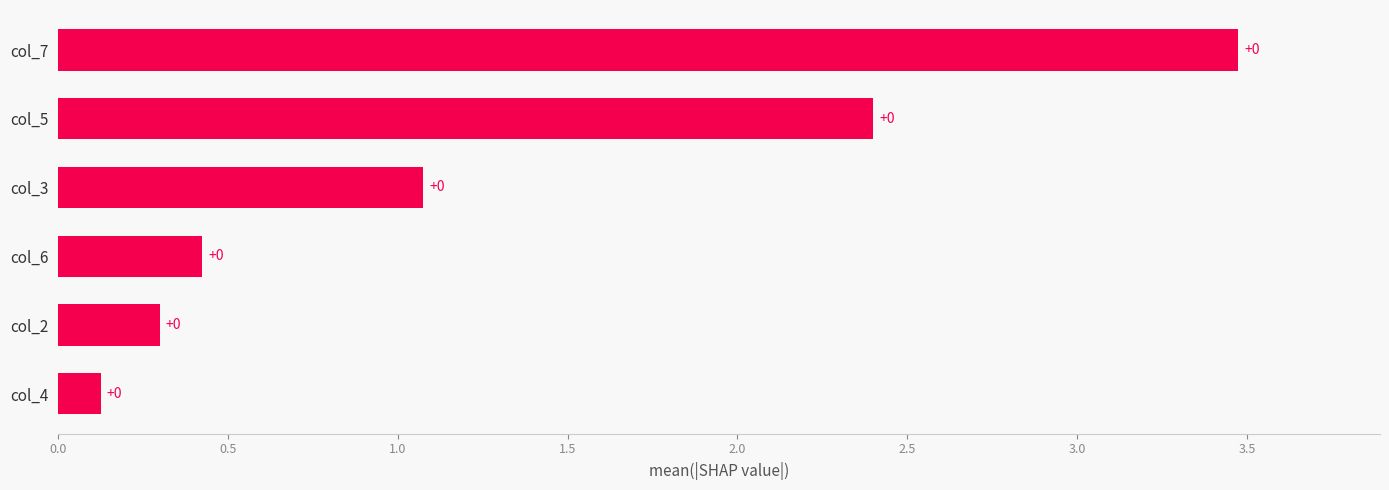

How many bars are there in total?

6